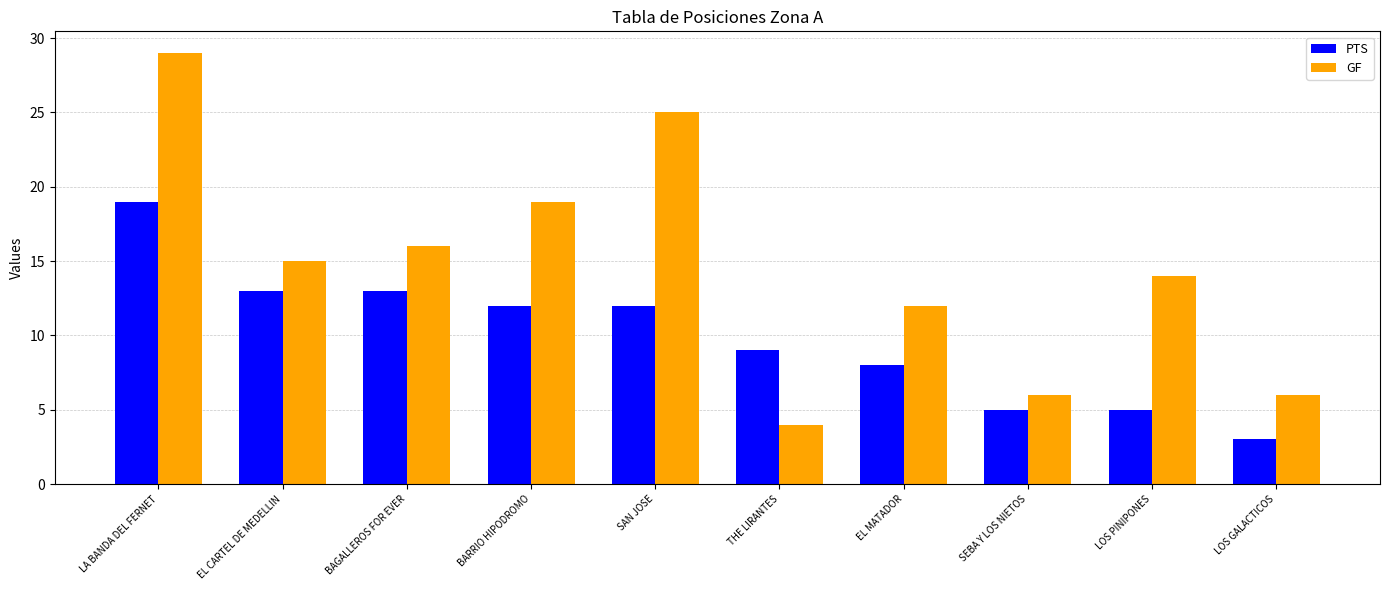

Reading left to right, list all the values displayed in this chart.

PTS: LA BANDA DEL FERNET=19	EL CARTEL DE MEDELLIN=13	BAGALLEROS FOR EVER=13	BARRIO HIPODROMO=12	SAN JOSE=12	THE LIRANTES=9	EL MATADOR=8	SEBA Y LOS NIETOS=5	LOS PINIPONES=5	LOS GALACTICOS=3
GF: LA BANDA DEL FERNET=29	EL CARTEL DE MEDELLIN=15	BAGALLEROS FOR EVER=16	BARRIO HIPODROMO=19	SAN JOSE=25	THE LIRANTES=4	EL MATADOR=12	SEBA Y LOS NIETOS=6	LOS PINIPONES=14	LOS GALACTICOS=6